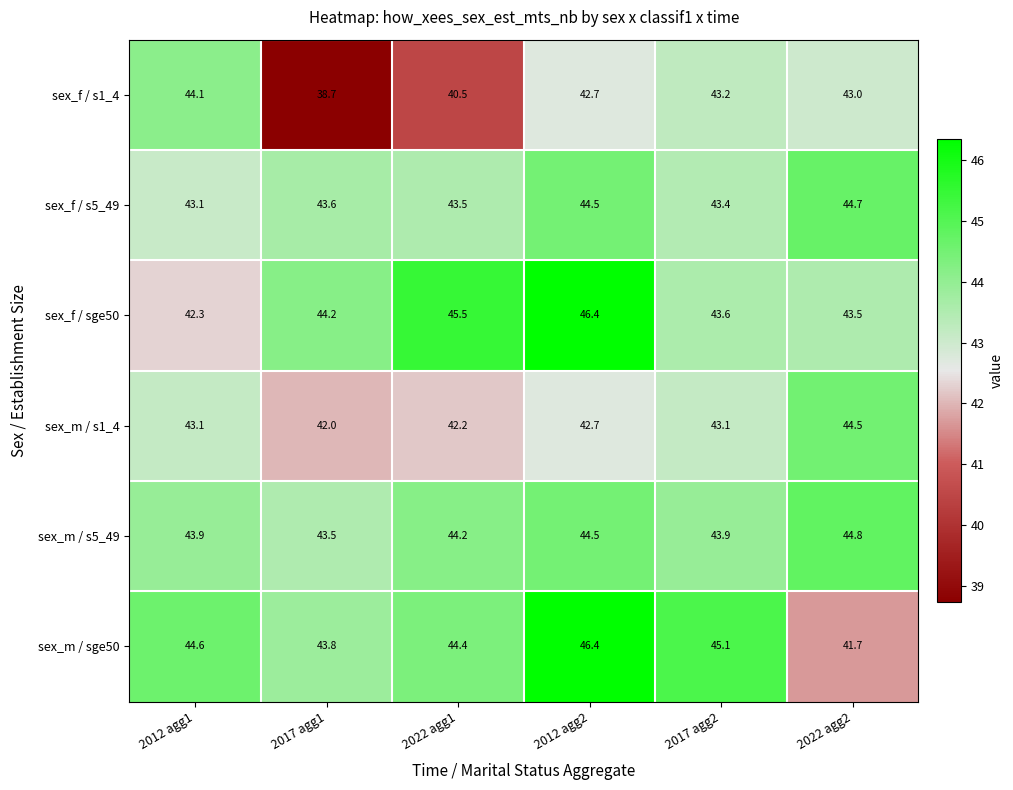

Is it true that sex_m / sge50 equals 44.6 at 2012 agg1?

True